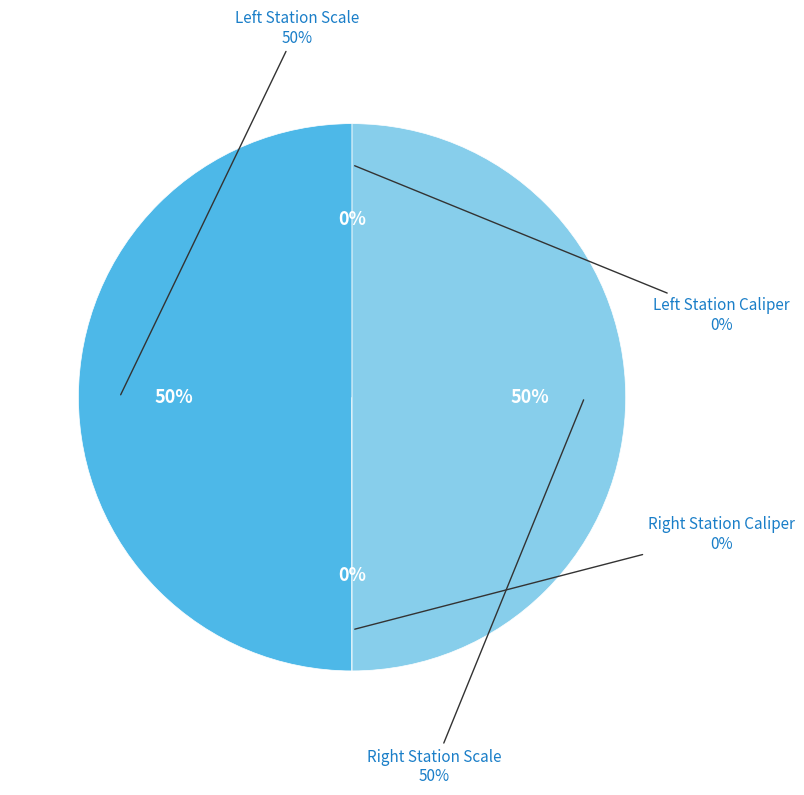

To the nearest percent, what is the difference between the largest and smallest slice percentages?

50%